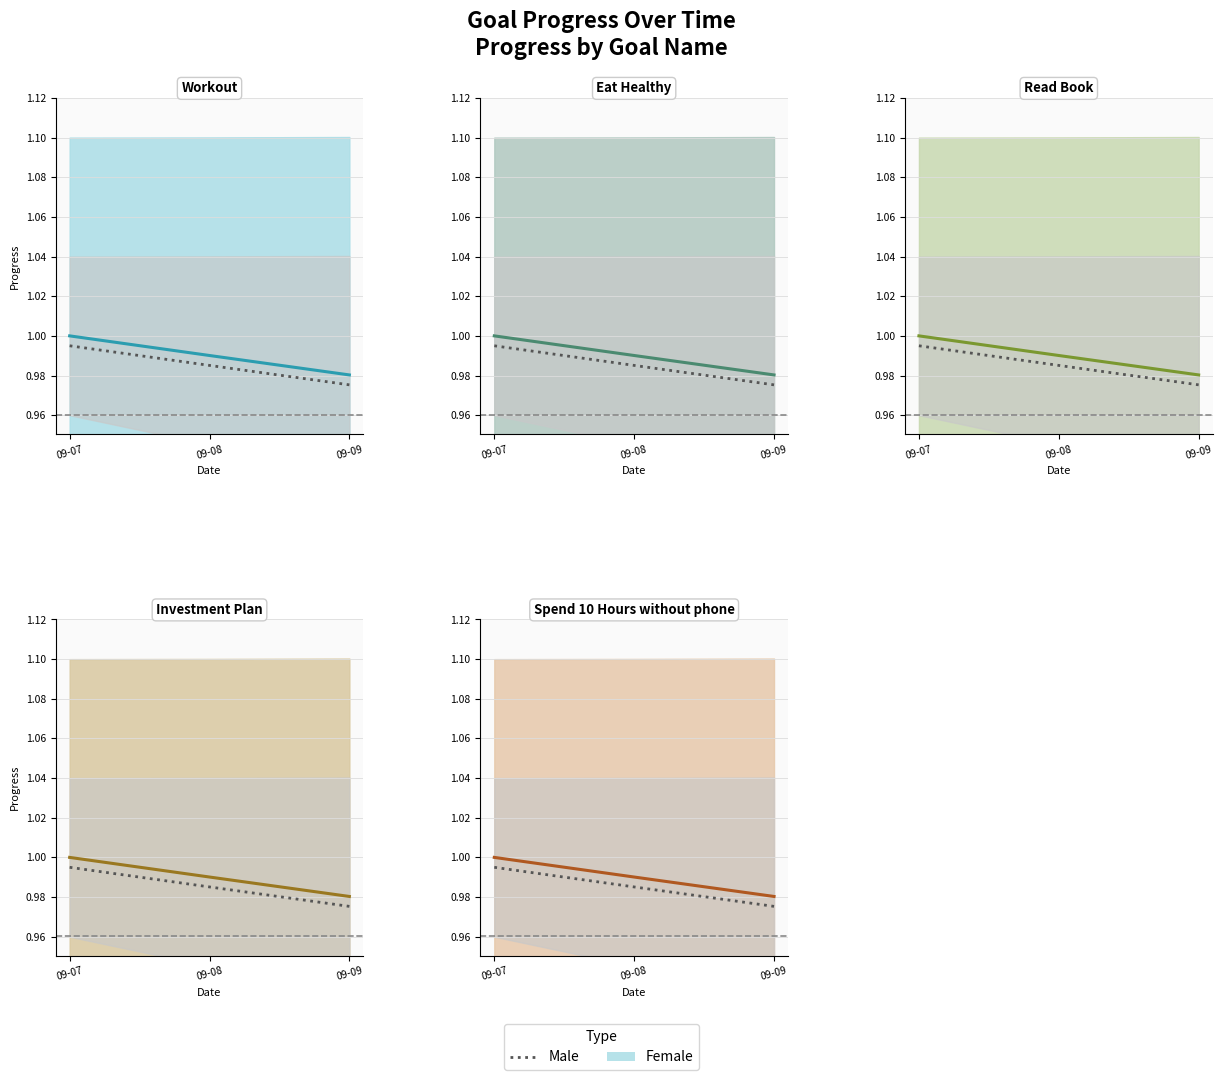

What is the lowest value of the Spend 10 Hours without phone series?

1.0